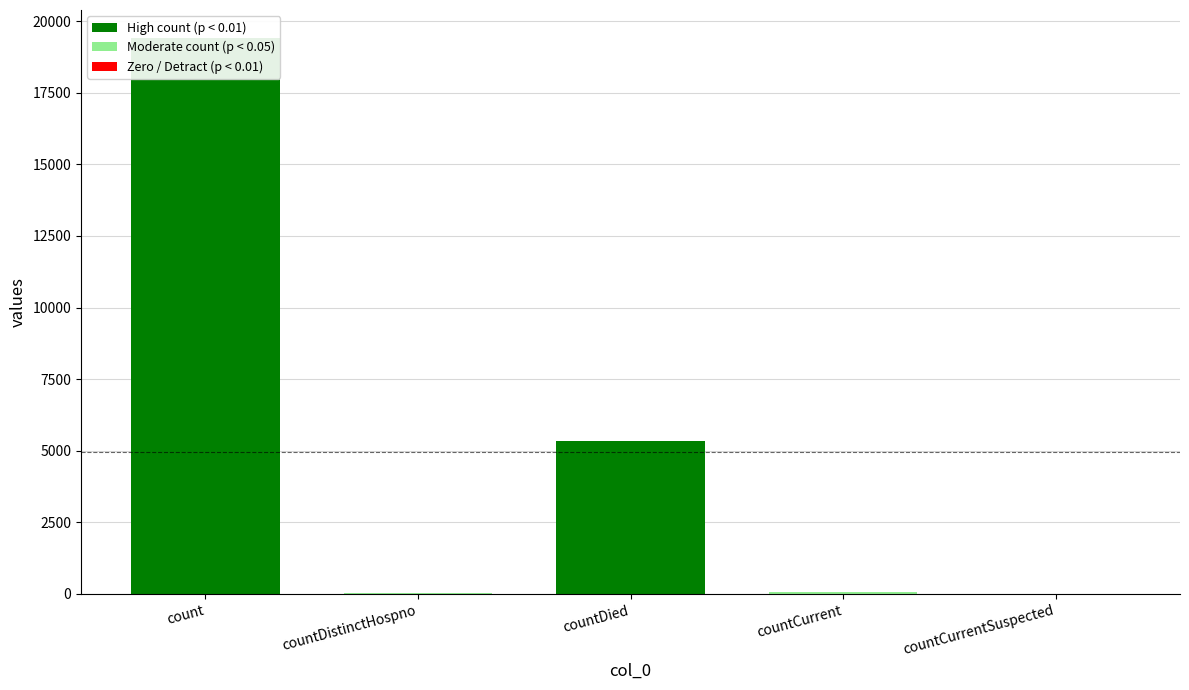

Reading right to left, extract all data points from this chart.

countCurrentSuspected=0	countCurrent=60	countDied=5357	countDistinctHospno=38	count=19420